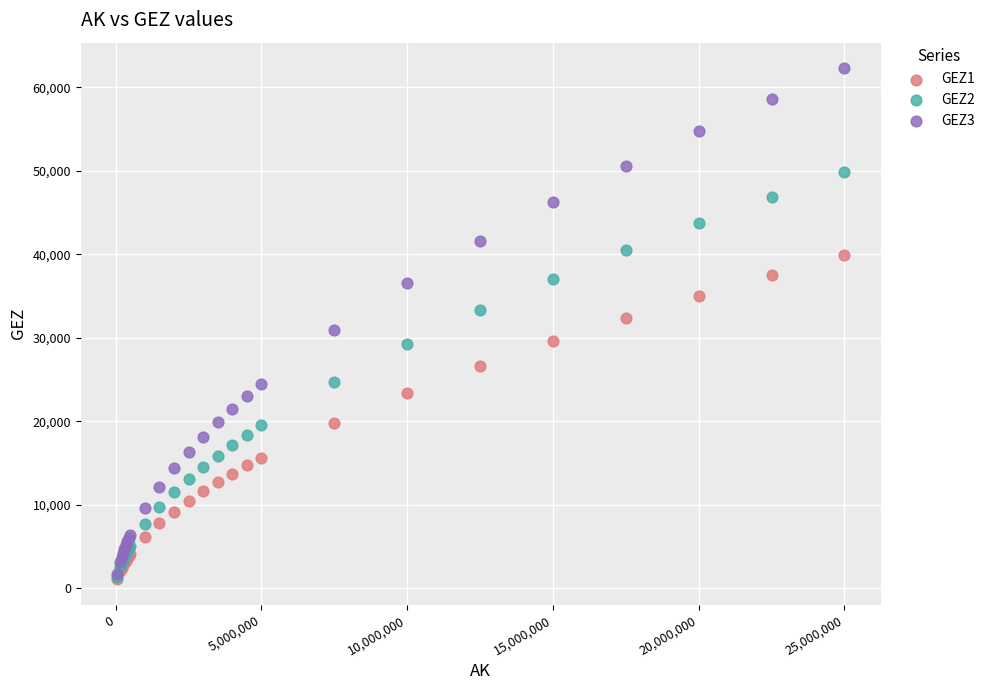

What are all the series names shown in the legend?

GEZ1, GEZ2, GEZ3